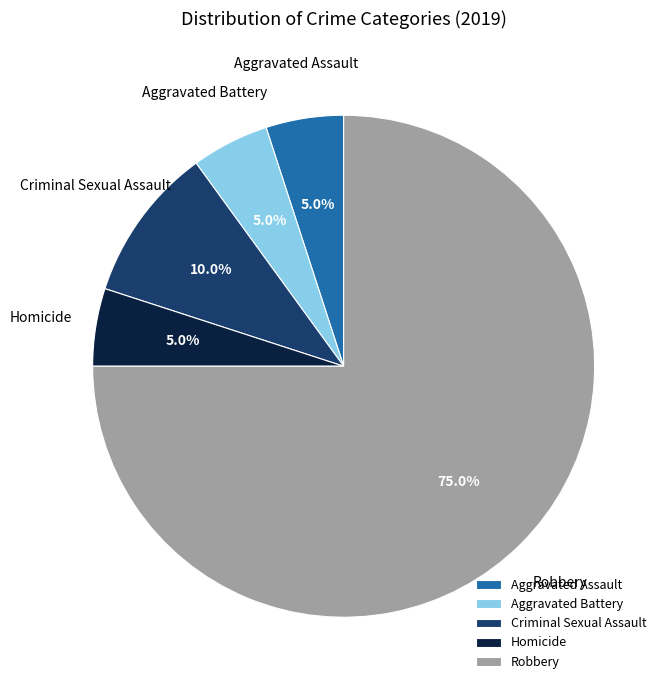

To the nearest percent, what is the difference between the largest and smallest slice percentages?

70%